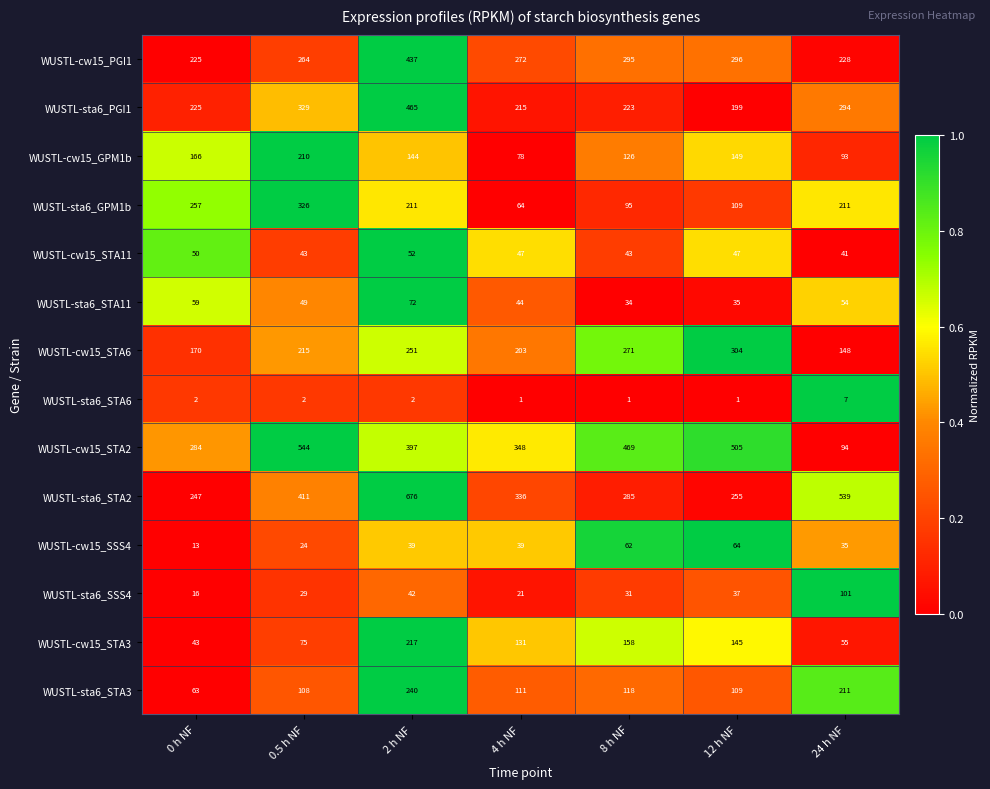

Which series has the widest spread of values?

WUSTL-cw15_STA2